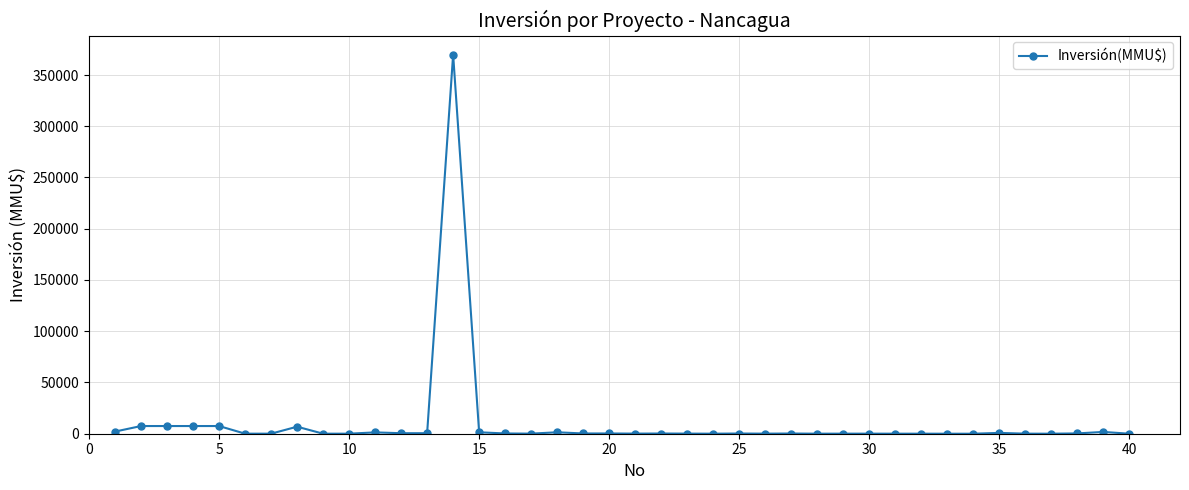

True or false: the data has more than 1 interior local peaks.

True